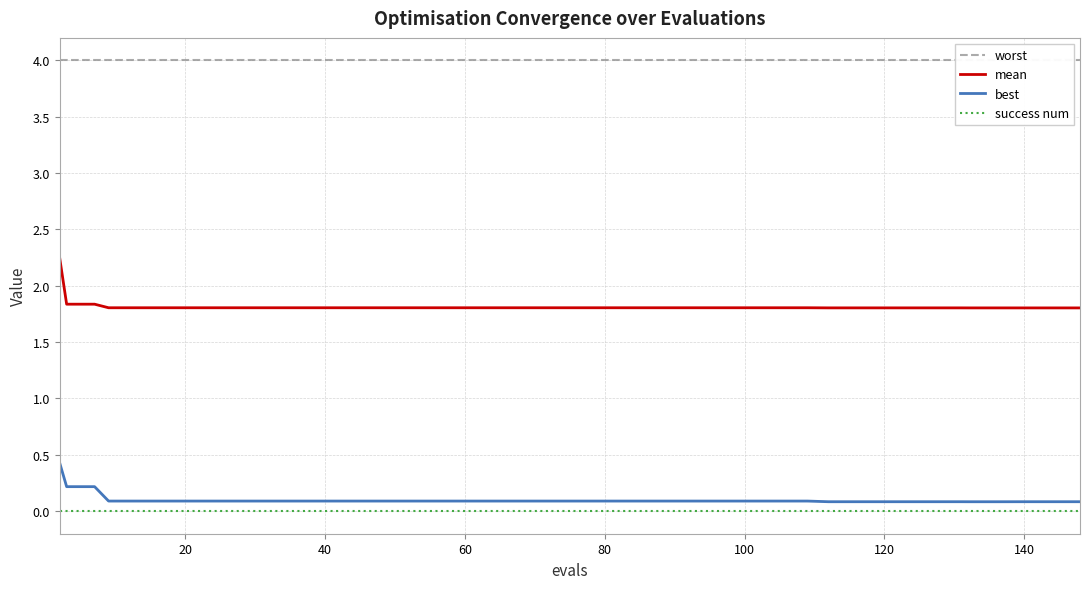

Count the mean values in the range 1 to 2.

39